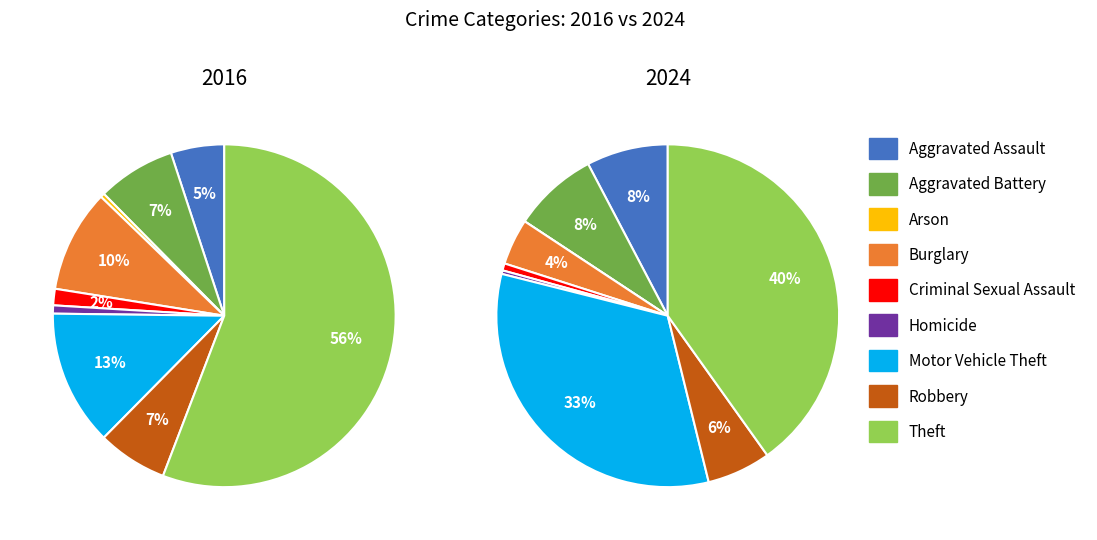

To the nearest percent, what is the difference between the largest and smallest slice percentages?

40%